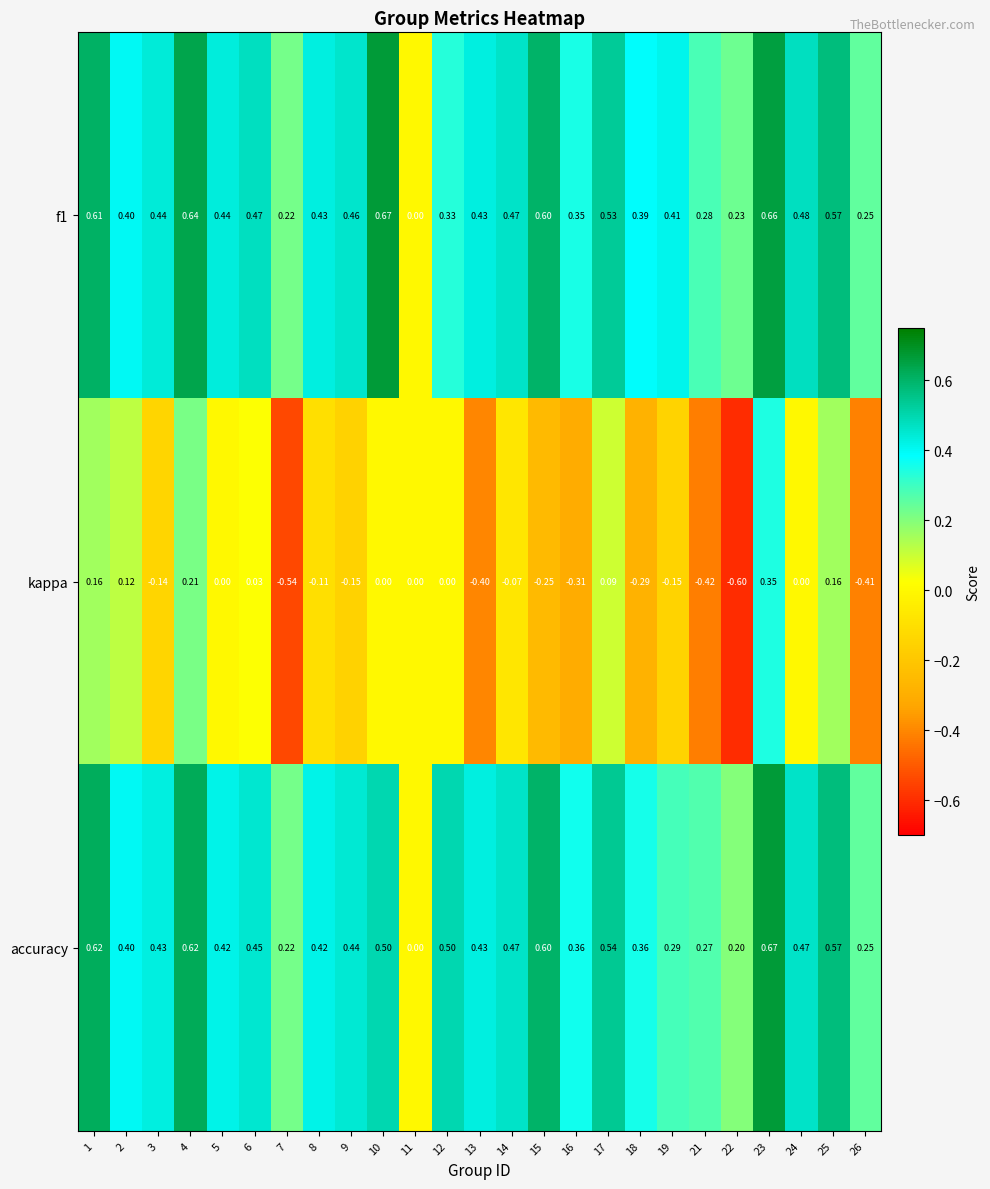

Is the value of f1 at 11 greater than the value of accuracy at 14?

No